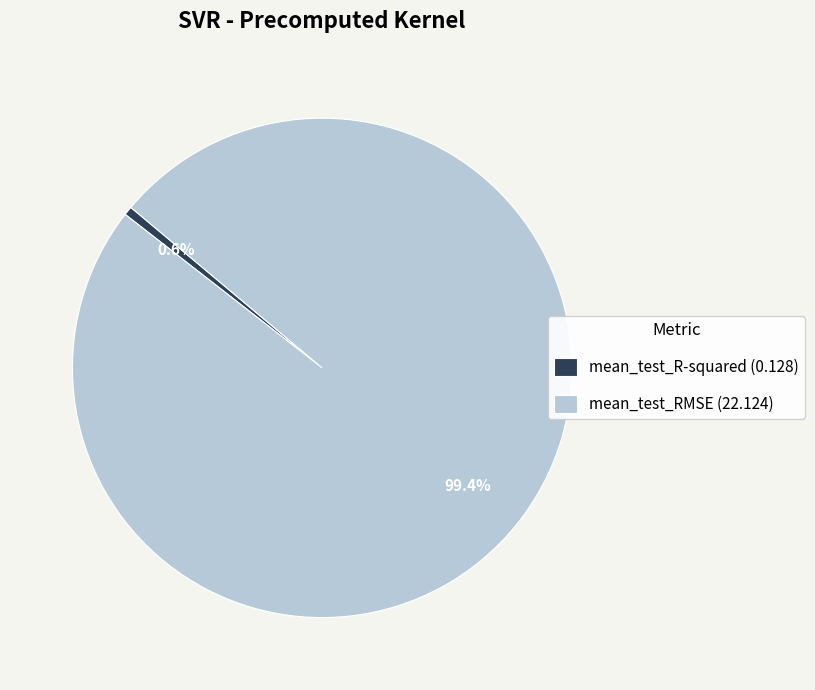

Which has a higher value, mean_test_R-squared (0.128) or mean_test_RMSE (22.124)?

mean_test_RMSE (22.124)